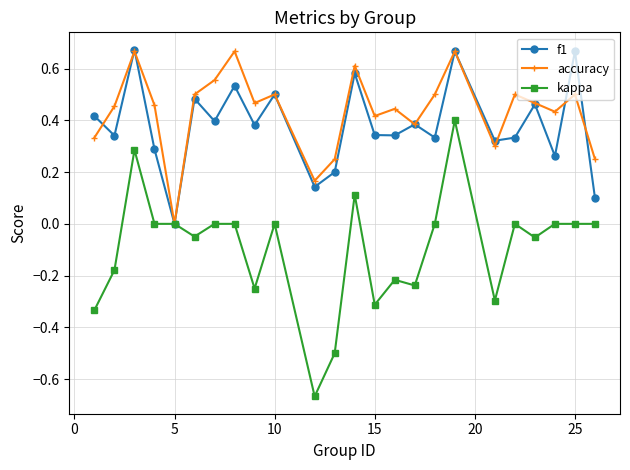

Which series has the largest range (max minus min)?

kappa